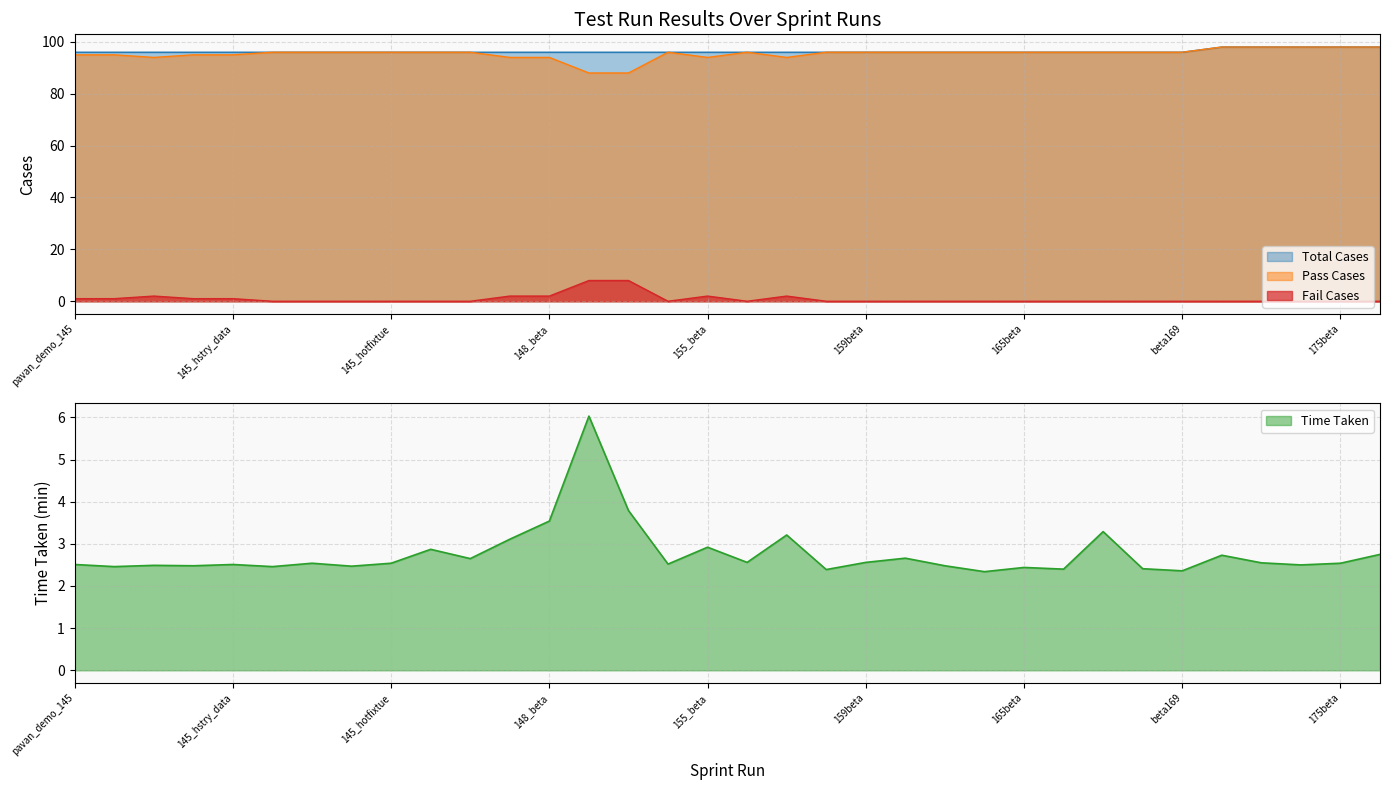

Reading left to right, list all the values displayed in this chart.

Pass Cases: 95.0	95.0	94.0	95.0	95.0	96.0	96.0	96.0	96.0	96.0	96.0	94.0	94.0	88.0	88.0	96.0	94.0	96.0	94.0	96.0	96.0	96.0	96.0	96.0	96.0	96.0	96.0	96.0	96.0	98.0	98.0	98.0	98.0	98.0
Fail Cases: 1.0	1.0	2.0	1.0	1.0	0.0	0.0	0.0	0.0	0.0	0.0	2.0	2.0	8.0	8.0	0.0	2.0	0.0	2.0	0.0	0.0	0.0	0.0	0.0	0.0	0.0	0.0	0.0	0.0	0.0	0.0	0.0	0.0	0.0
Time Taken: 2.5	2.5	2.5	2.5	2.5	2.5	2.5	2.5	2.5	2.9	2.6	3.1	3.5	6.0	3.8	2.5	2.9	2.6	3.2	2.4	2.6	2.7	2.5	2.3	2.4	2.4	3.3	2.4	2.4	2.7	2.5	2.5	2.5	2.8
Total Cases: 96.0	96.0	96.0	96.0	96.0	96.0	96.0	96.0	96.0	96.0	96.0	96.0	96.0	96.0	96.0	96.0	96.0	96.0	96.0	96.0	96.0	96.0	96.0	96.0	96.0	96.0	96.0	96.0	96.0	98.0	98.0	98.0	98.0	98.0